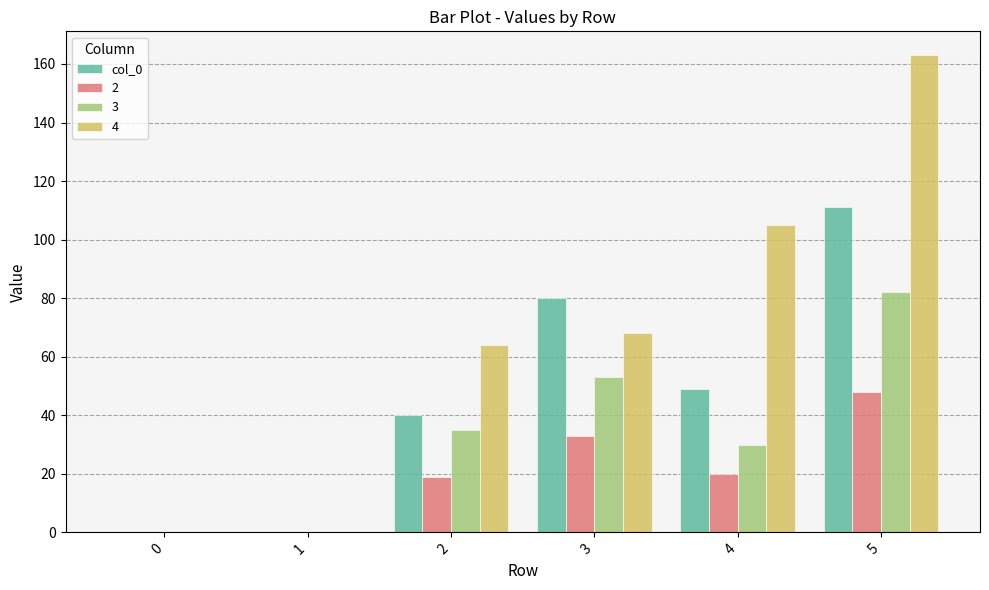

Which series has the largest total across all categories?

4